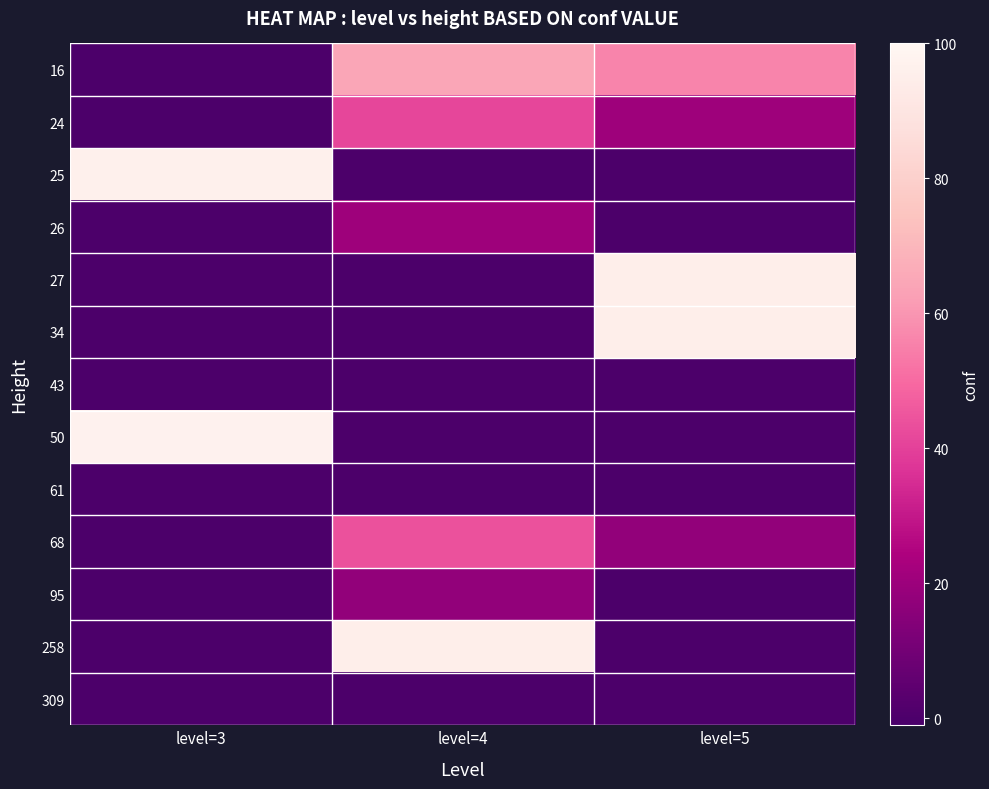

Reading right to left, transcribe all the data shown in this chart.

16: level=5=56.0	level=4=64.7	level=3=0.0
24: level=5=20.4	level=4=41.3	level=3=0.0
25: level=5=0.0	level=4=0.0	level=3=96.3
26: level=5=0.0	level=4=20.4	level=3=0.0
27: level=5=95.0	level=4=0.0	level=3=0.0
34: level=5=95.0	level=4=0.0	level=3=0.0
43: level=5=0.0	level=4=0.0	level=3=0.0
50: level=5=0.0	level=4=0.0	level=3=96.9
61: level=5=0.0	level=4=0.0	level=3=0.0
68: level=5=17.6	level=4=44.2	level=3=0.0
95: level=5=0.0	level=4=17.6	level=3=0.0
258: level=5=0.0	level=4=95.0	level=3=0.0
309: level=5=0.0	level=4=0.0	level=3=0.0